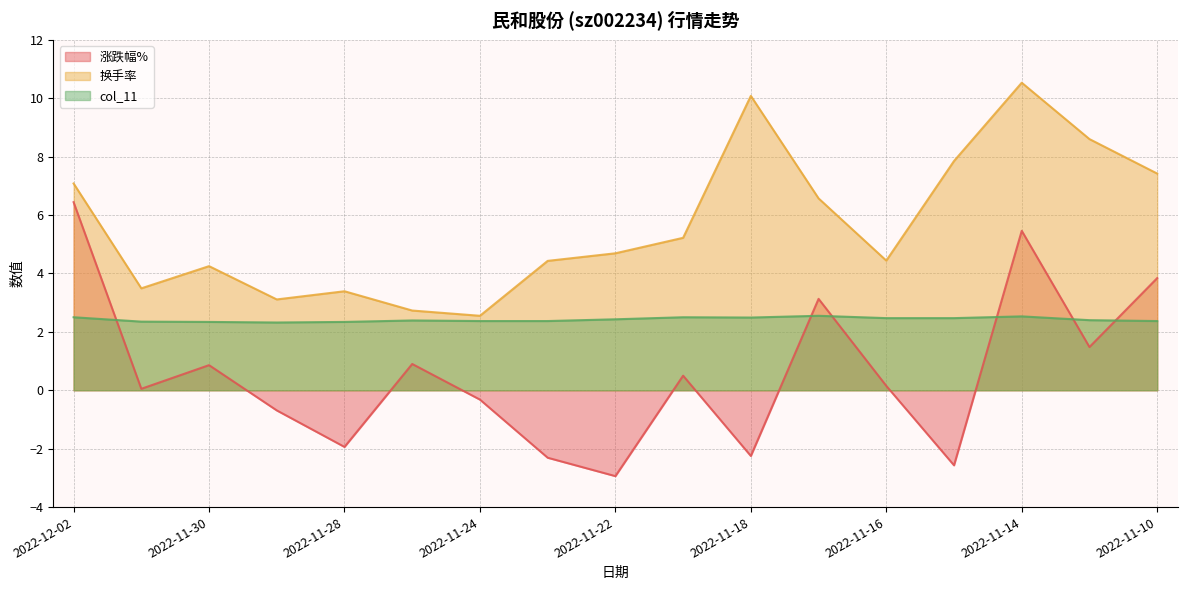

What is the smallest value displayed?

-2.9